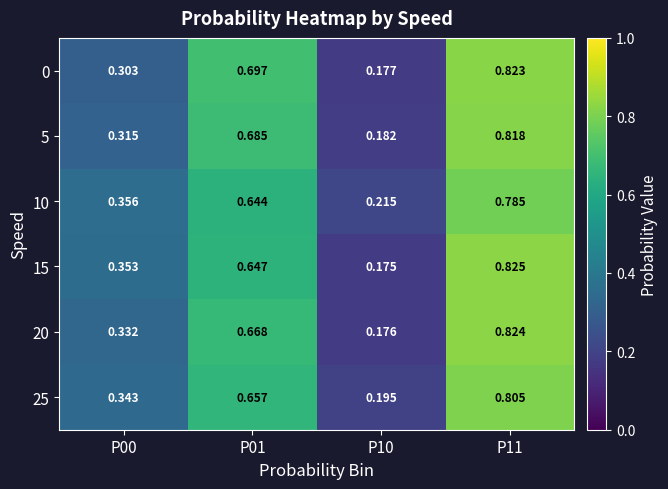

Is the value of 5 at P11 greater than the value of 0 at P01?

Yes